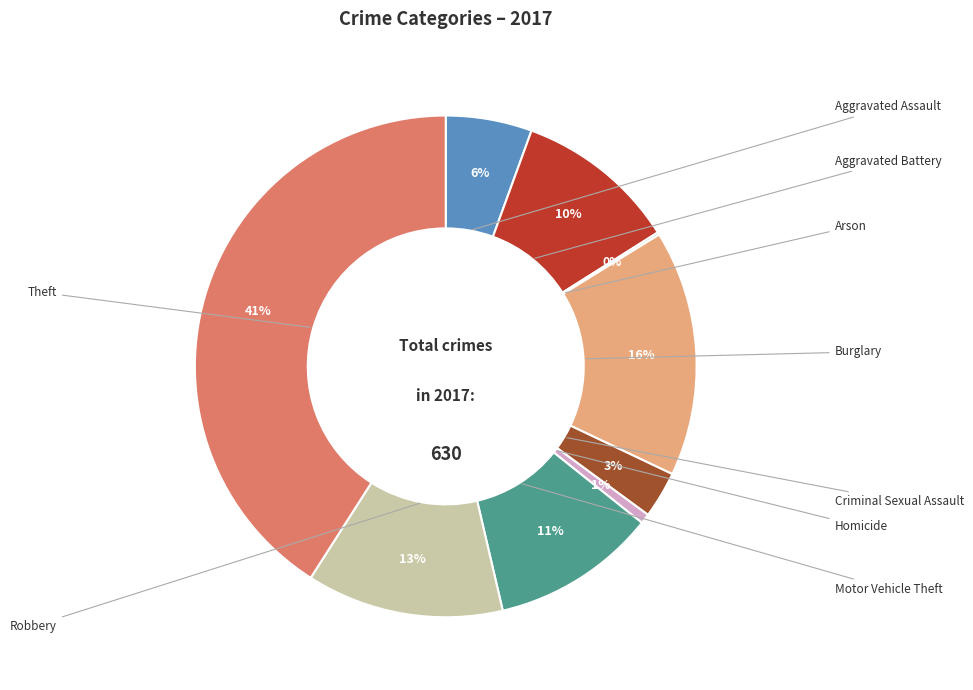

To the nearest percent, what is the average slice percentage?

11%